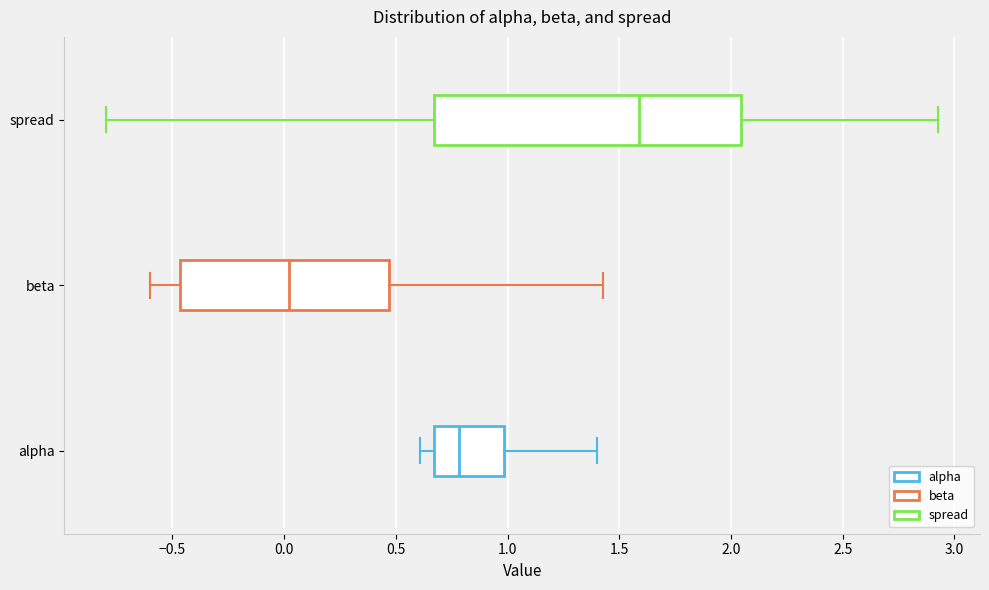

Reading bottom to top, transcribe this box plot: for each box, give where its median line is, the range the box spans, and where its two whiskers end, as read against the x-axis. The values are not printed on the chart, so give them approximately, as read against the axis.

alpha: median 0.80, box 0.65 to 1.00, whiskers 0.60 to 1.40
beta: median 0.00, box -0.45 to 0.45, whiskers -0.60 to 1.45
spread: median 1.60, box 0.65 to 2.05, whiskers -0.80 to 2.95